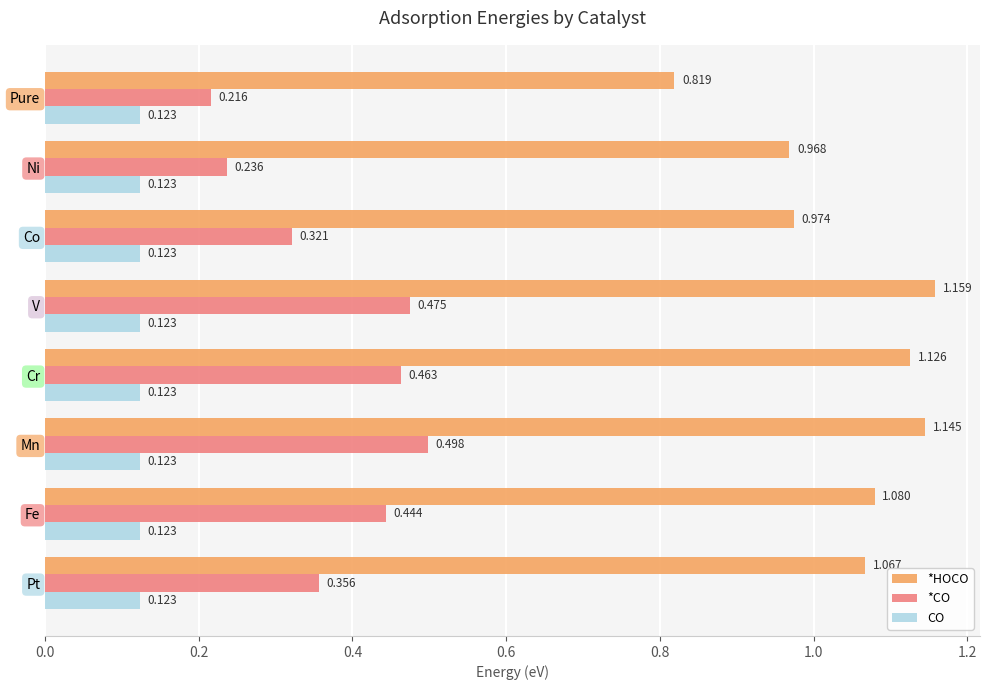

Which series has the largest range (max minus min)?

*HOCO